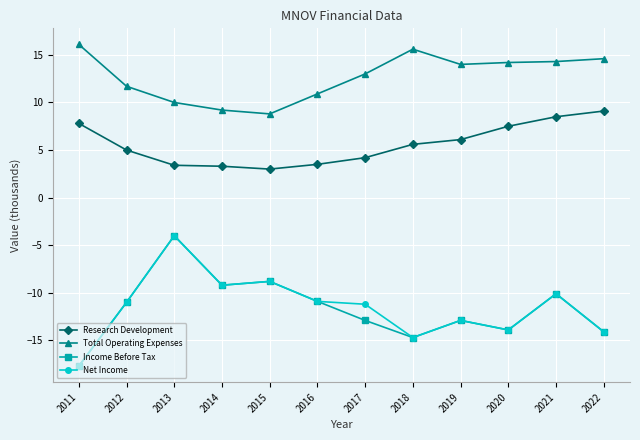

The Income Before Tax series shows -14.1 at 2022. True or false?

True